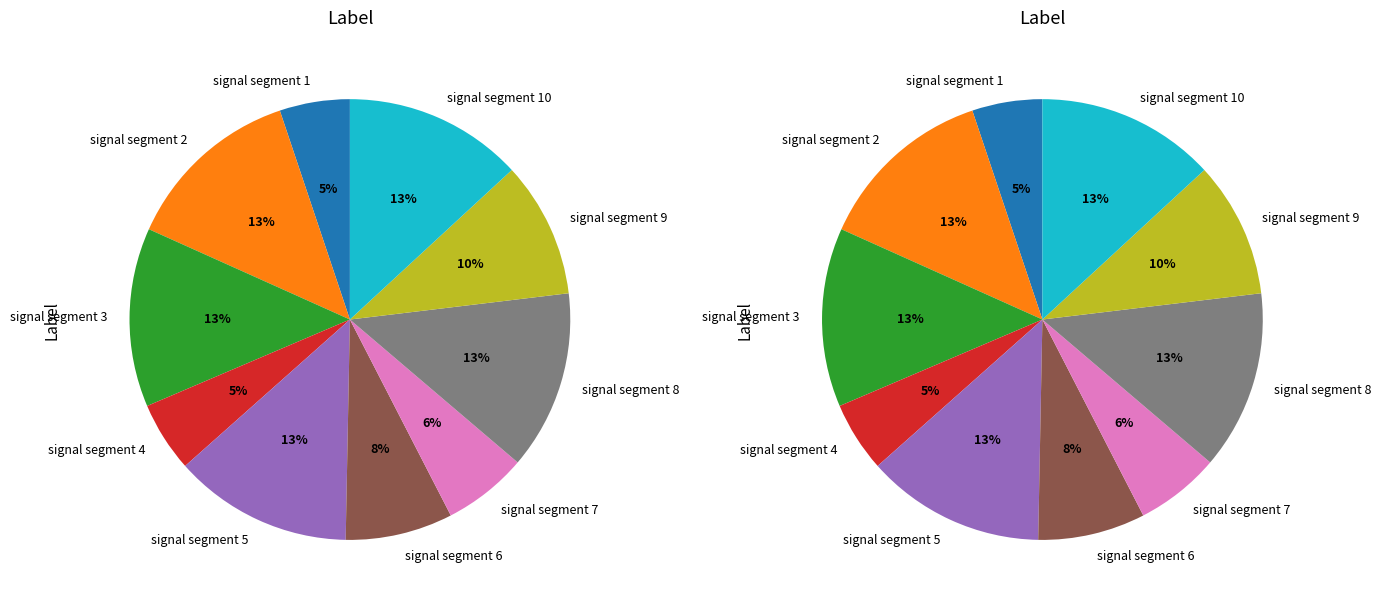

What is the change in value from signal segment 1 to signal segment 10?

+0.6